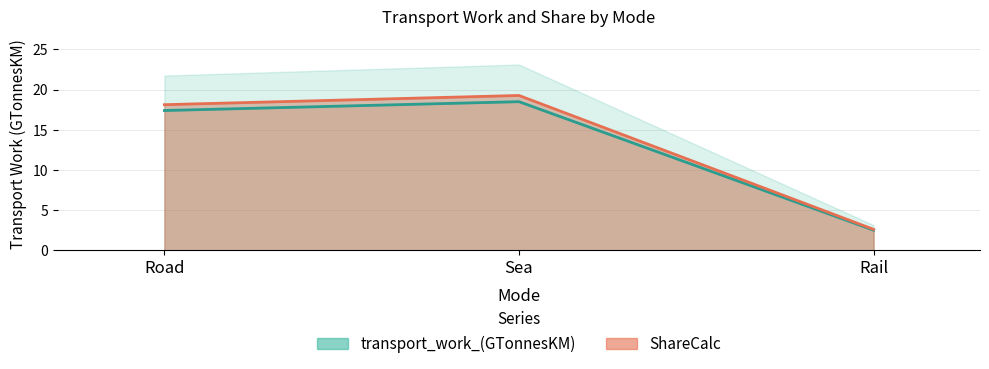

Reading right to left, list all the values displayed in this chart.

transport_work_(GTonnesKM): 2.5	18.5	17.4
ShareCalc: 2.6	19.3	18.1